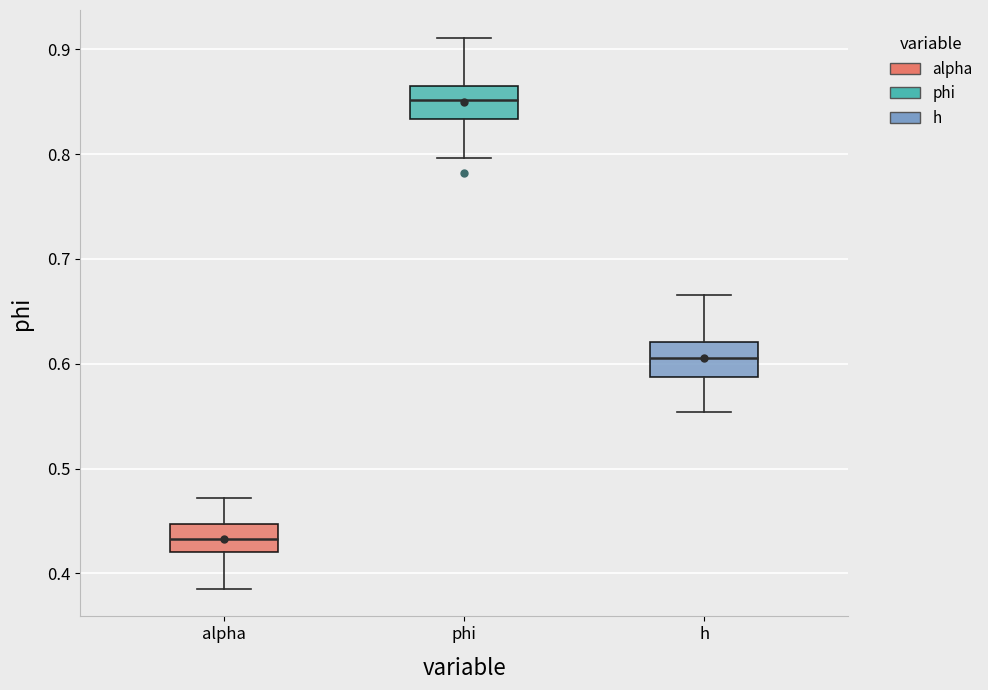

Which box's median line is the lowest?

alpha